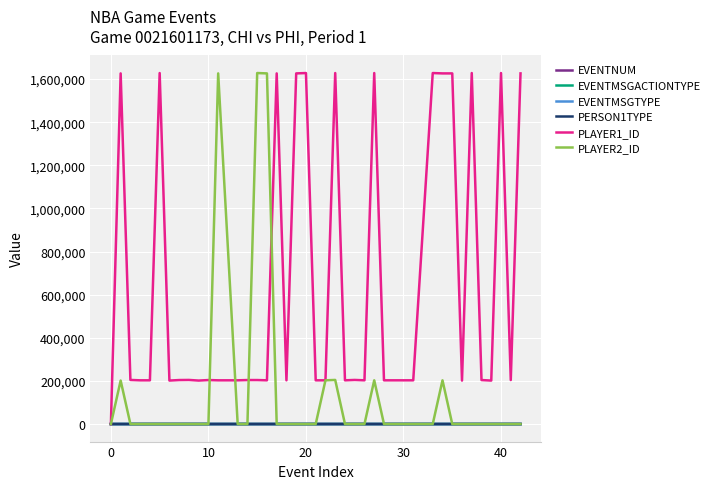

Which series has the largest total across all categories?

PLAYER1_ID